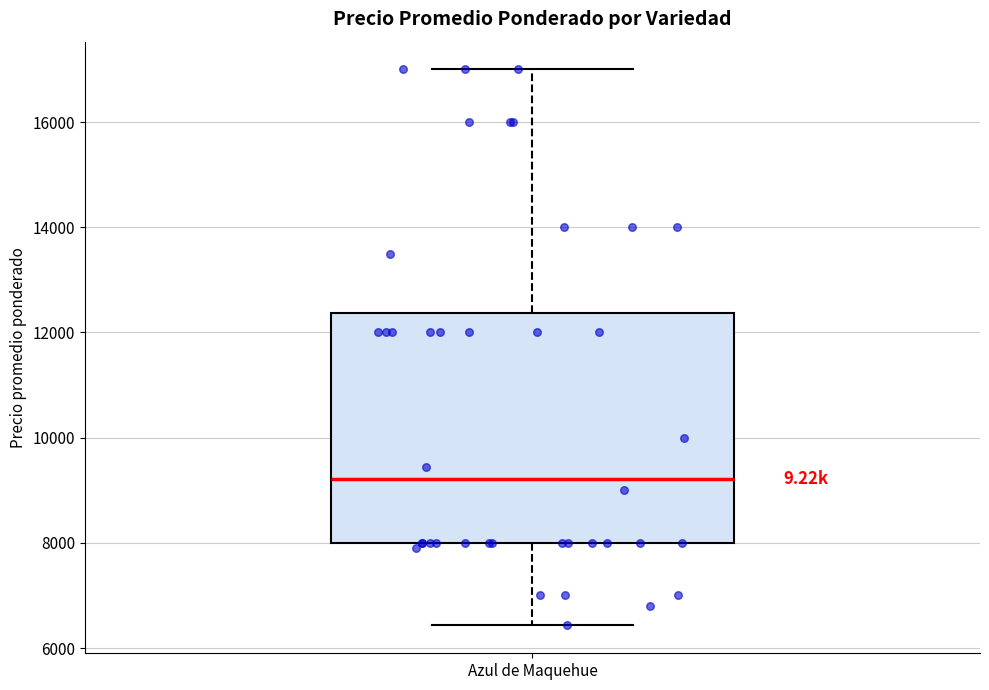

Transcribe this box plot: give where the median line is, the range the box spans, and where the two whiskers end, as read against the y-axis. The values are not printed on the chart, so give them approximately, as read against the axis.

median 9200, box 8000 to 12400, whiskers 6400 to 17000